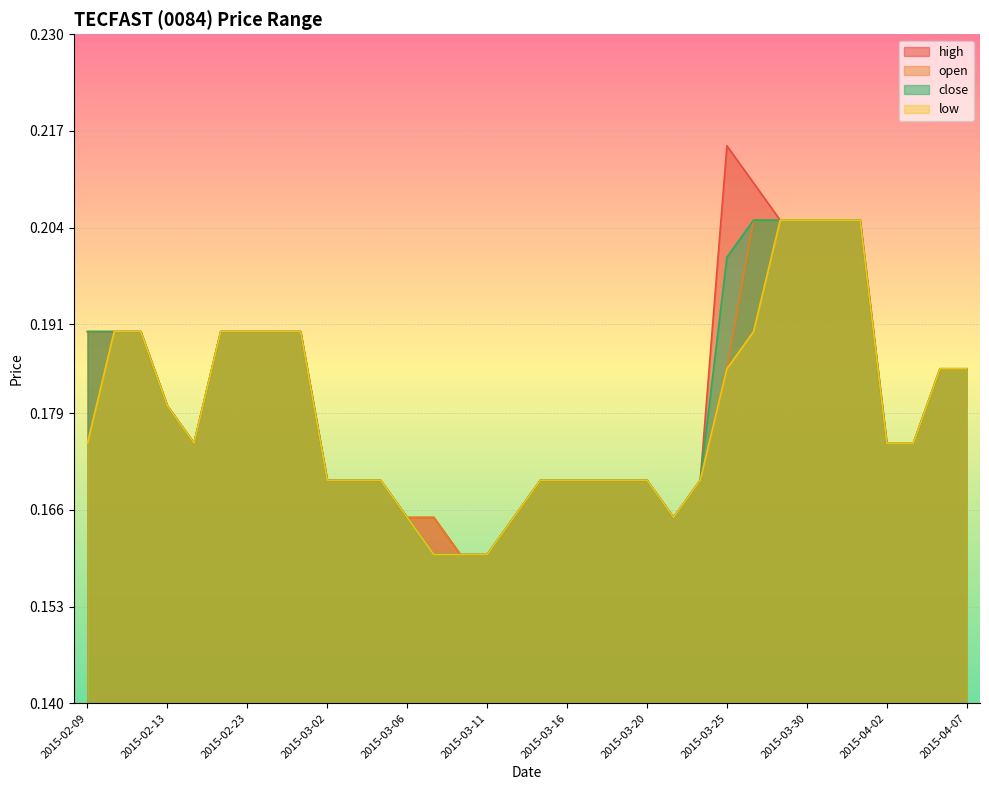

What is the total value across all series at 2015-04-01?

0.8